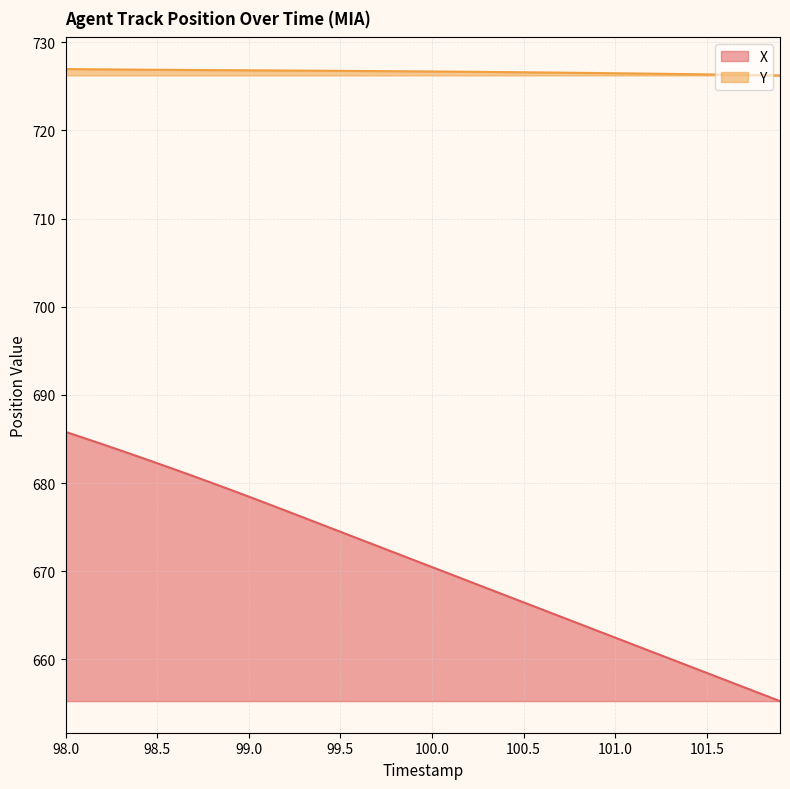

What are all the series names shown in the legend?

X, Y